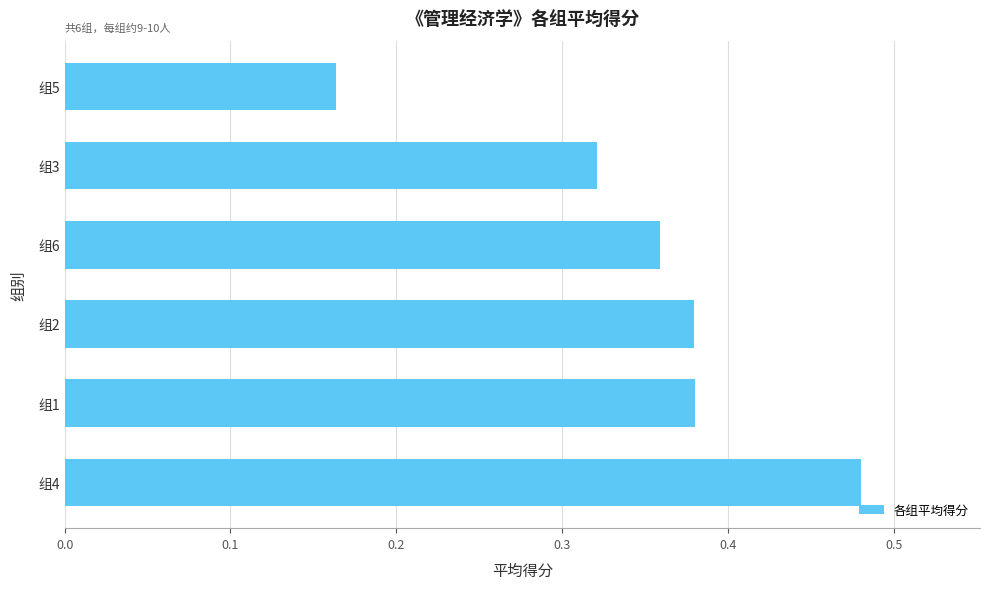

The value at 组3 is 0.5. True or false?

False